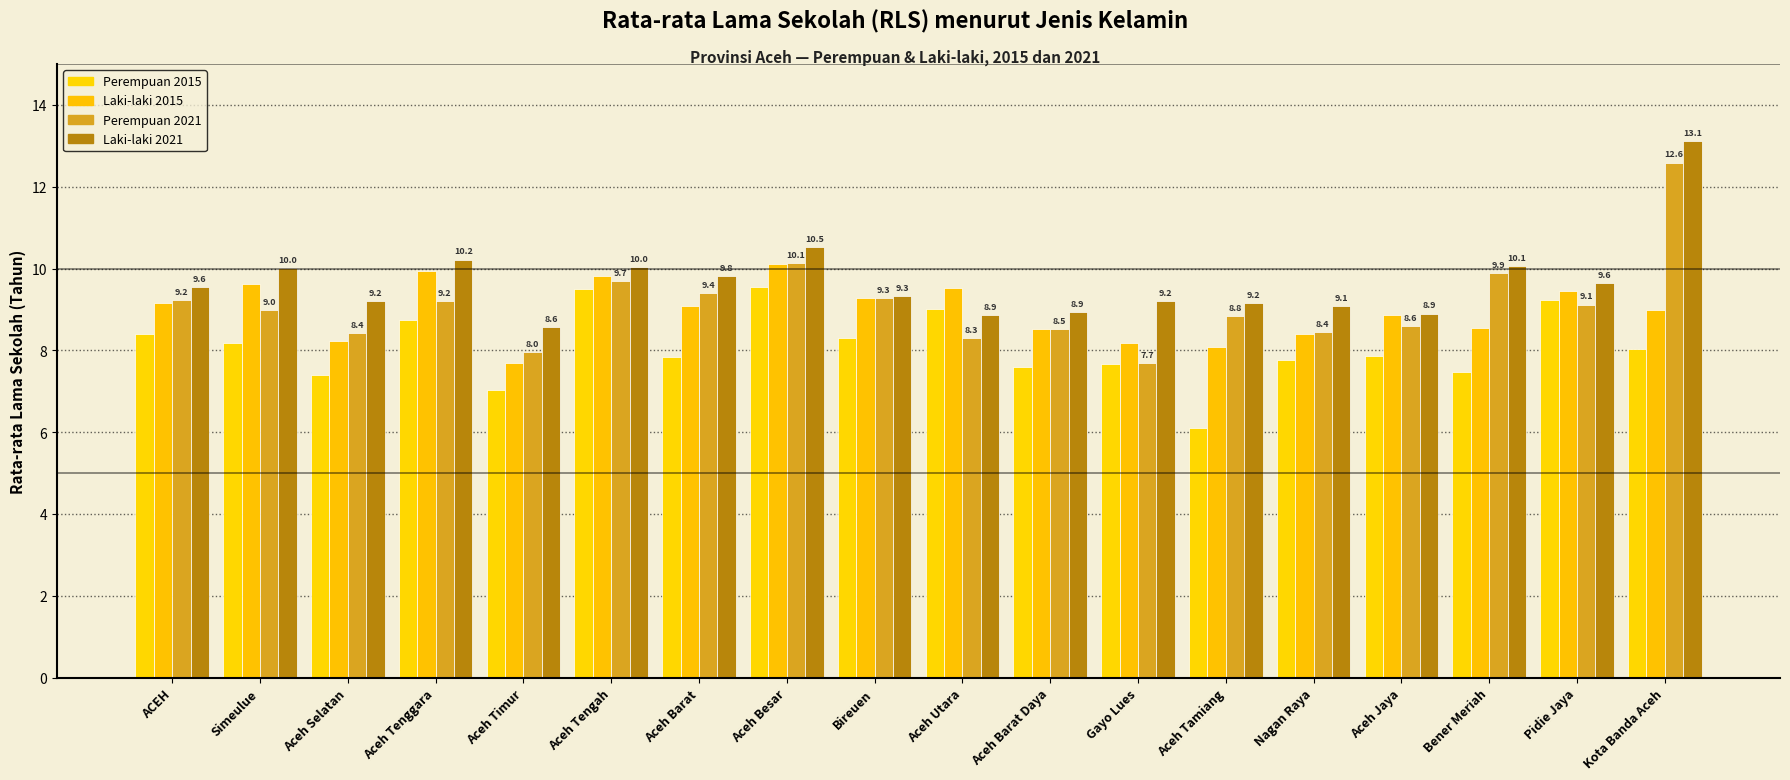

What is the difference between the maximum and minimum values in the Perempuan 2015 series?

3.5